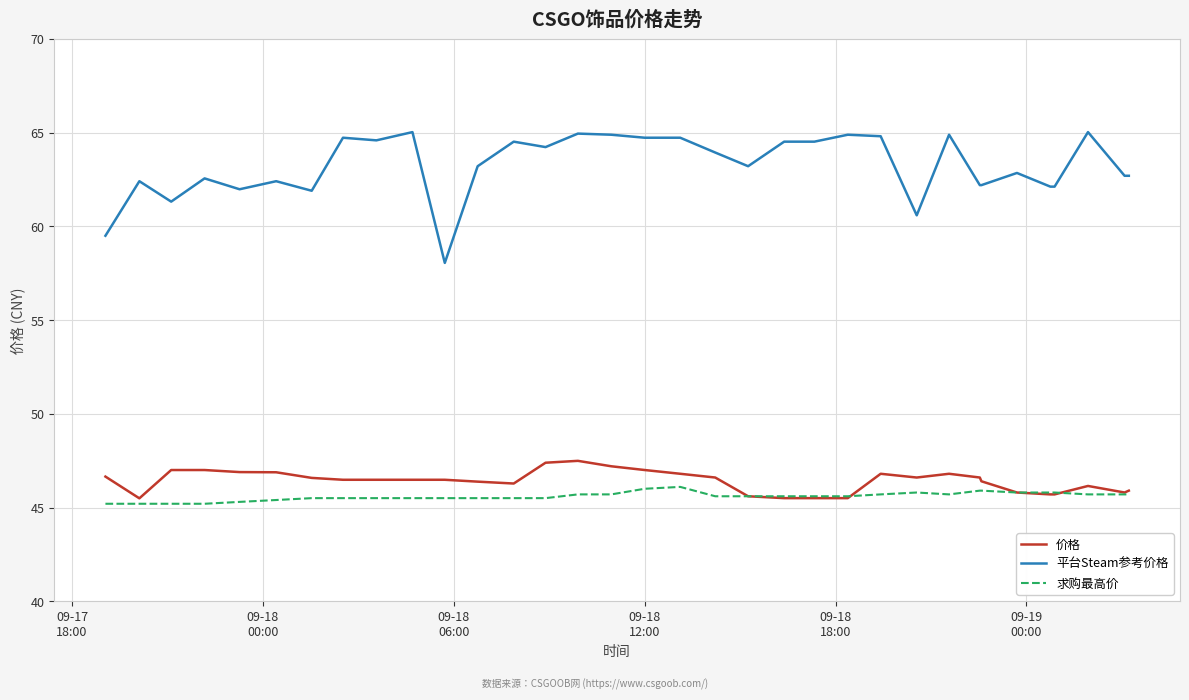

True or false: 价格 and 平台Steam参考价格 intersect in this chart.

False